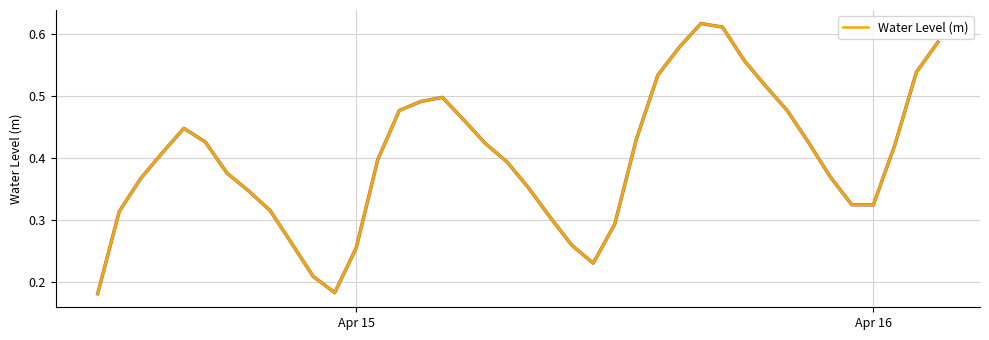

How many points are higher than both their immediate neighbors (excluding endpoints)?

3